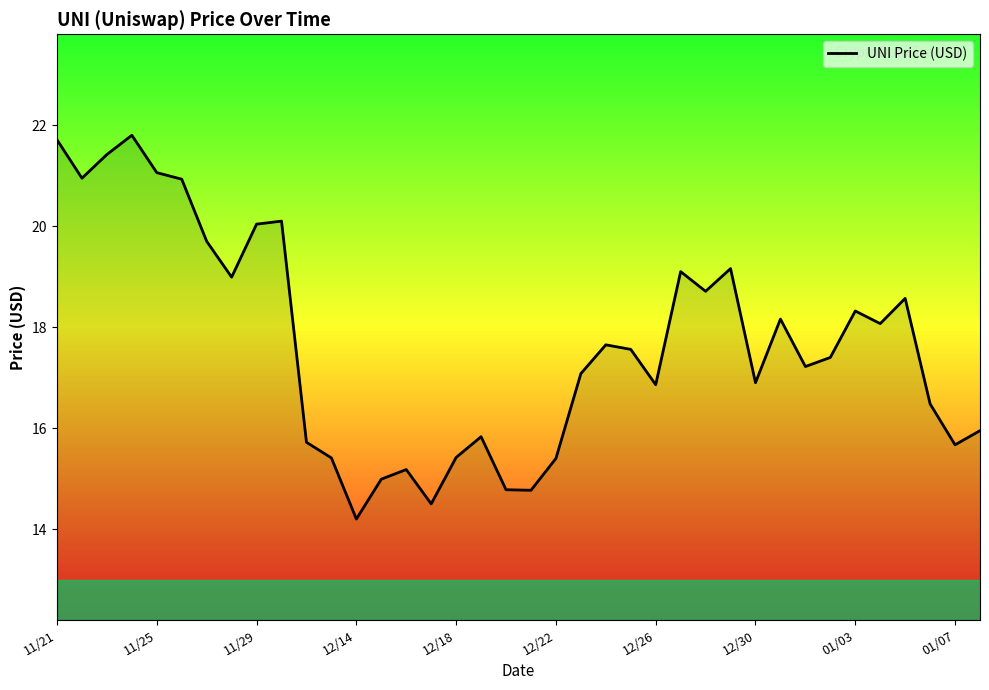

What is the difference between the maximum and minimum values?

7.6